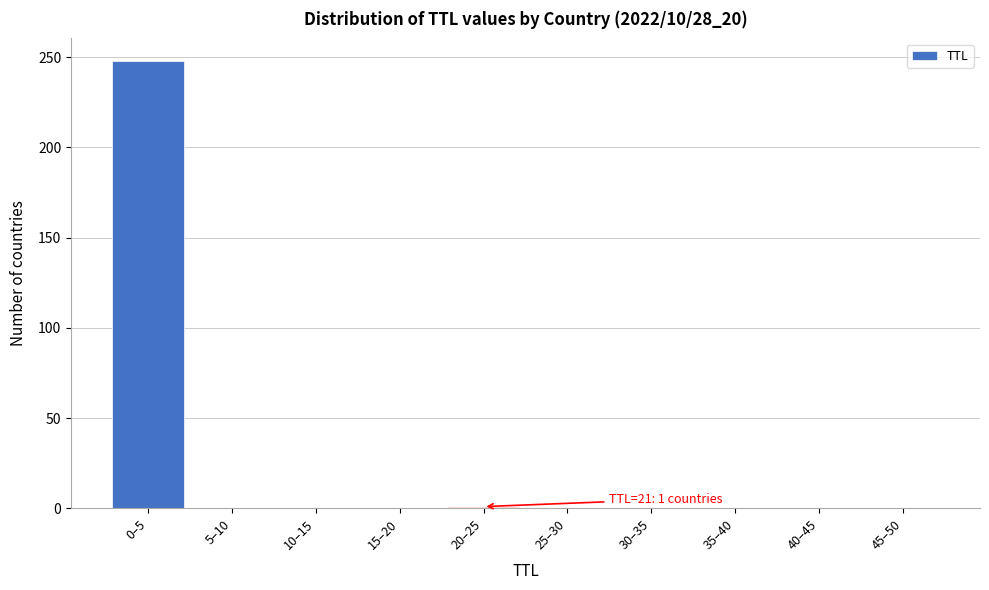

The chart shows a value of 167 at 10–15. True or false?

False